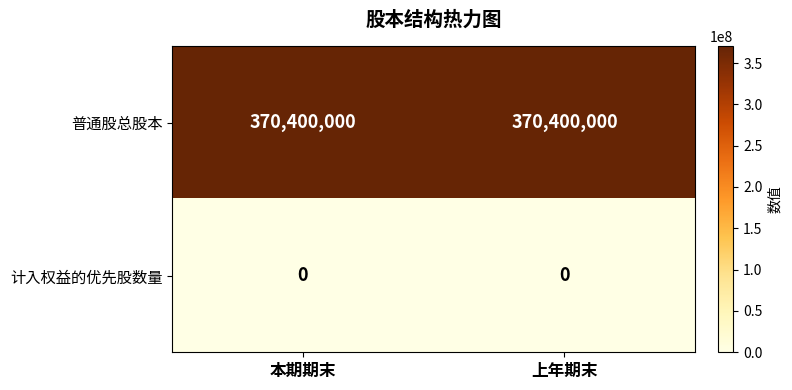

What is the maximum value for 普通股总股本?

370400000